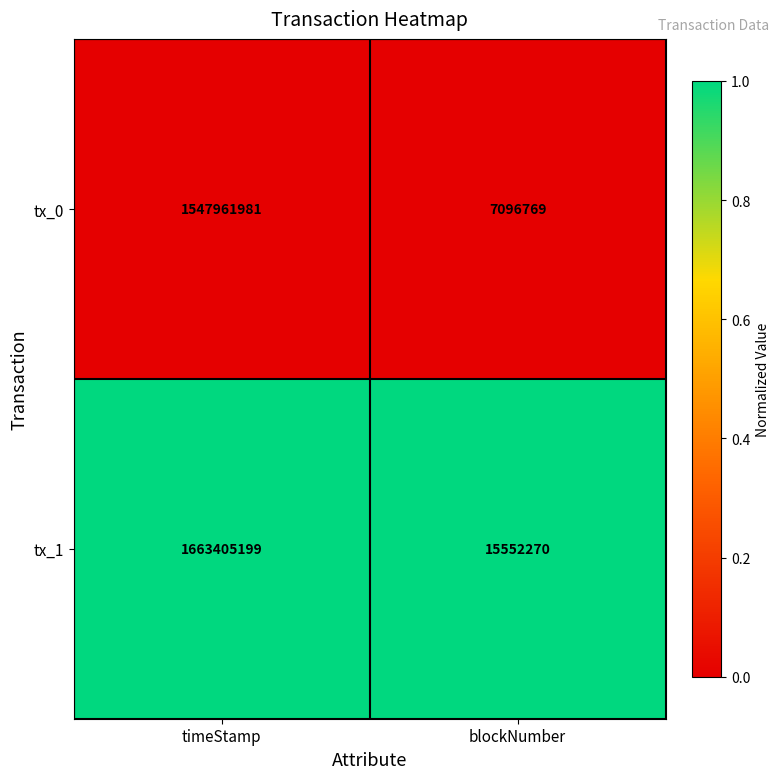

Which series has the widest spread of values?

tx_1